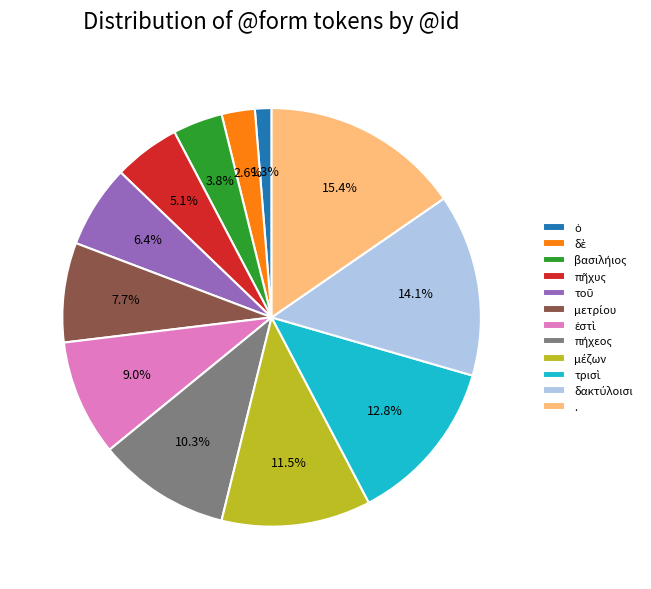

Is there any slice that represents more than half of the pie?

No